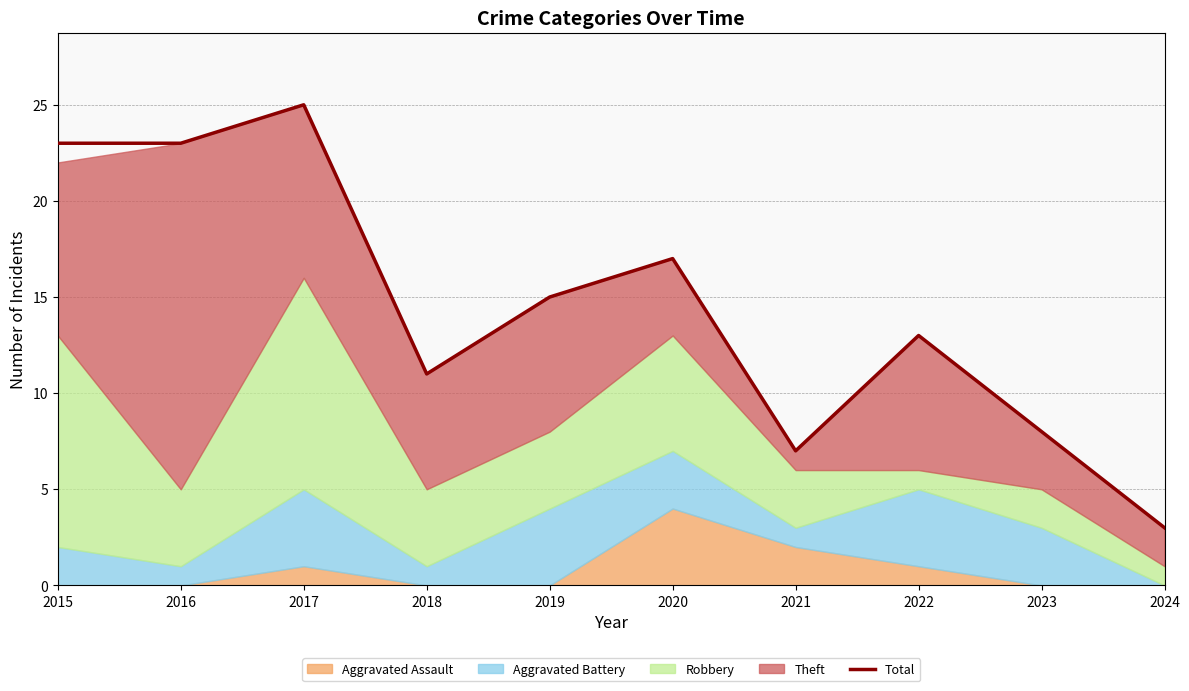

Which has a higher value, 2019 or 2022?

2019